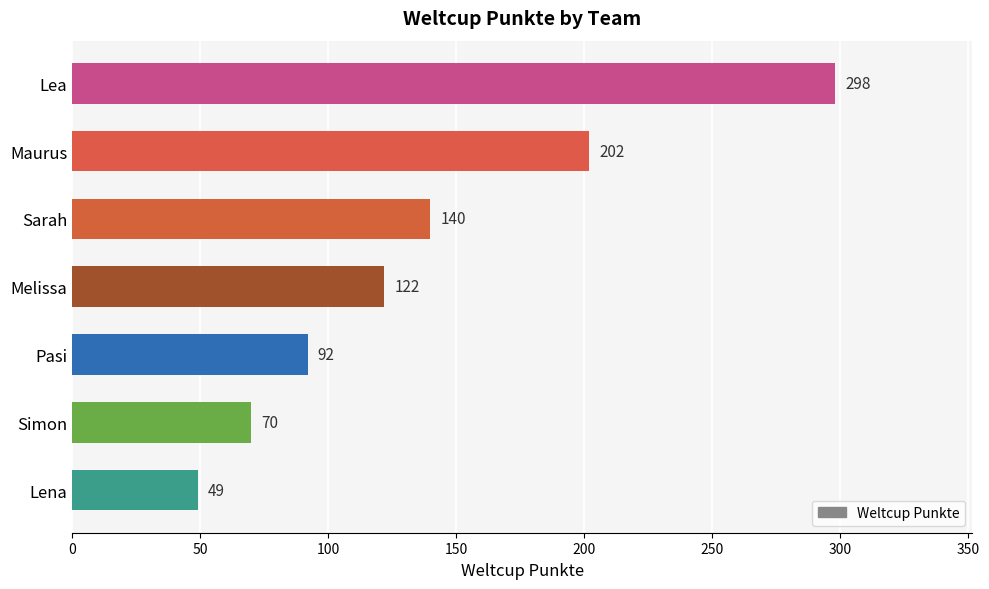

Count the number of categories in the chart.

7